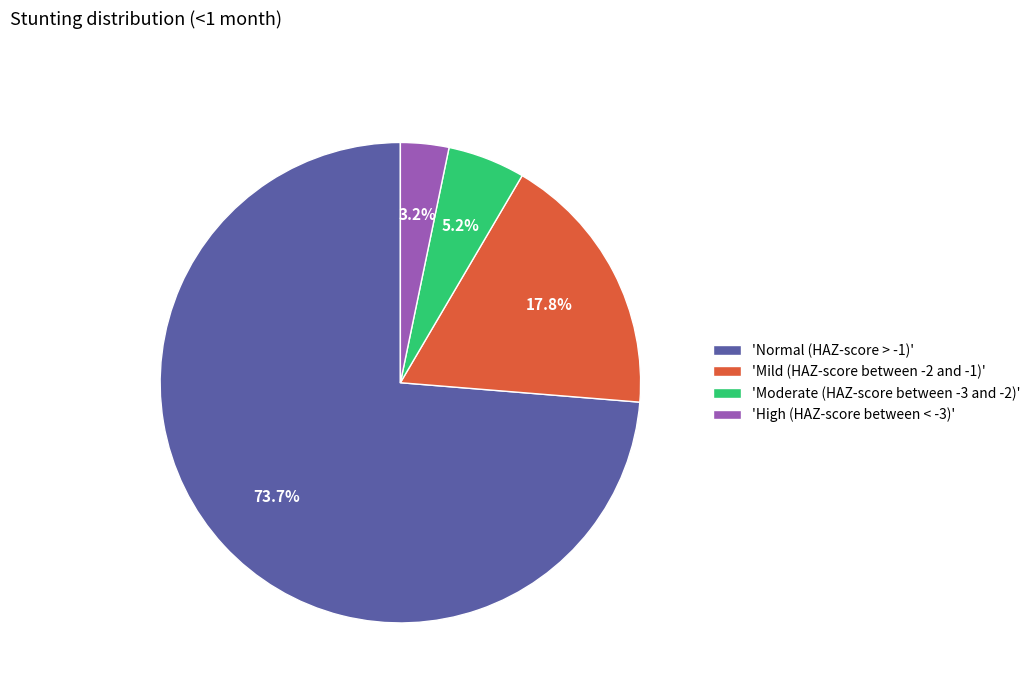

Between 'Mild (HAZ-score between -2 and -1)' and 'High (HAZ-score between < -3)', which is larger?

'Mild (HAZ-score between -2 and -1)'